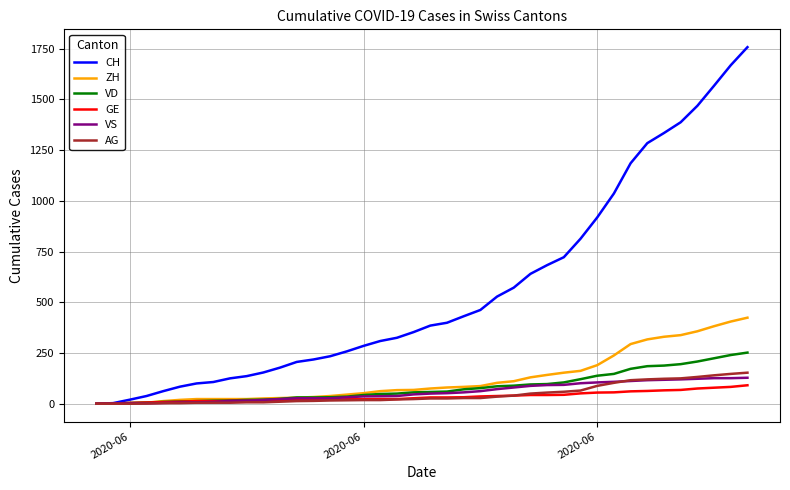

What is the greatest value displayed?

1757